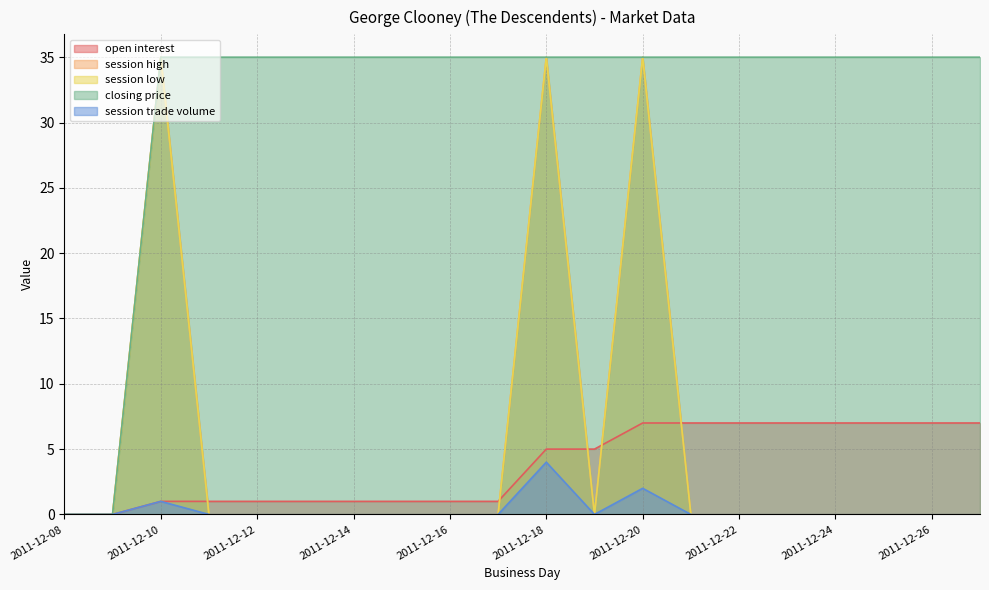

How many values in the open interest series are below 5?

10